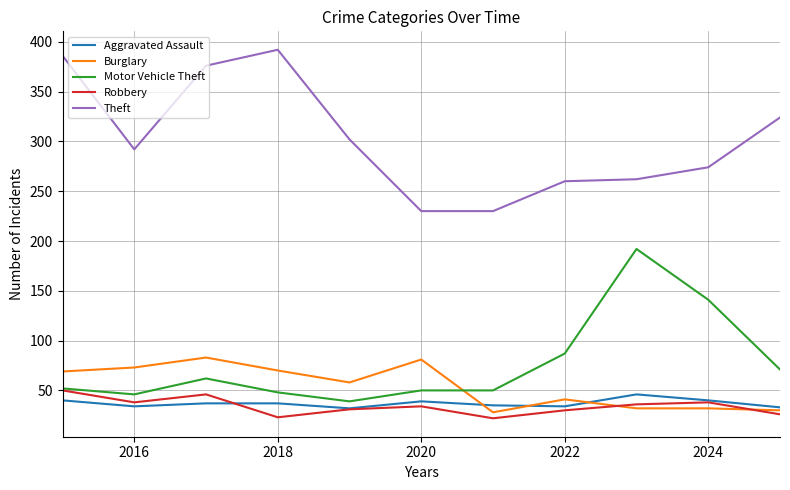

What is the sum of all Aggravated Assault values?

407